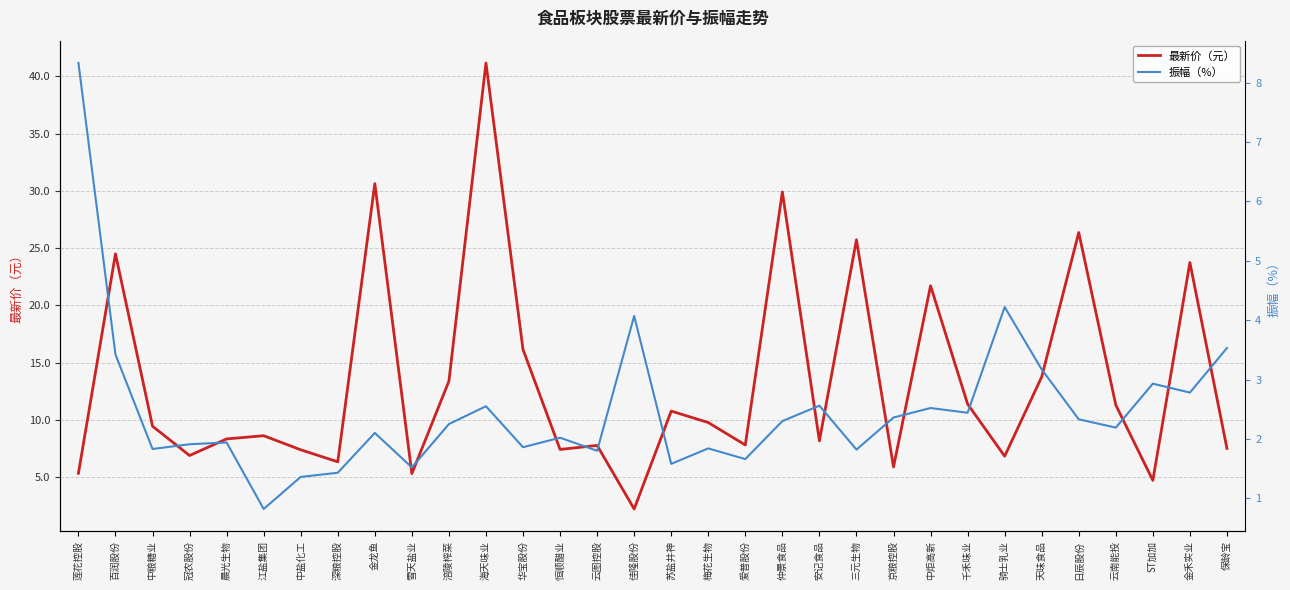

At which category does 最新价（元） reach its first local valley?

冠农股份